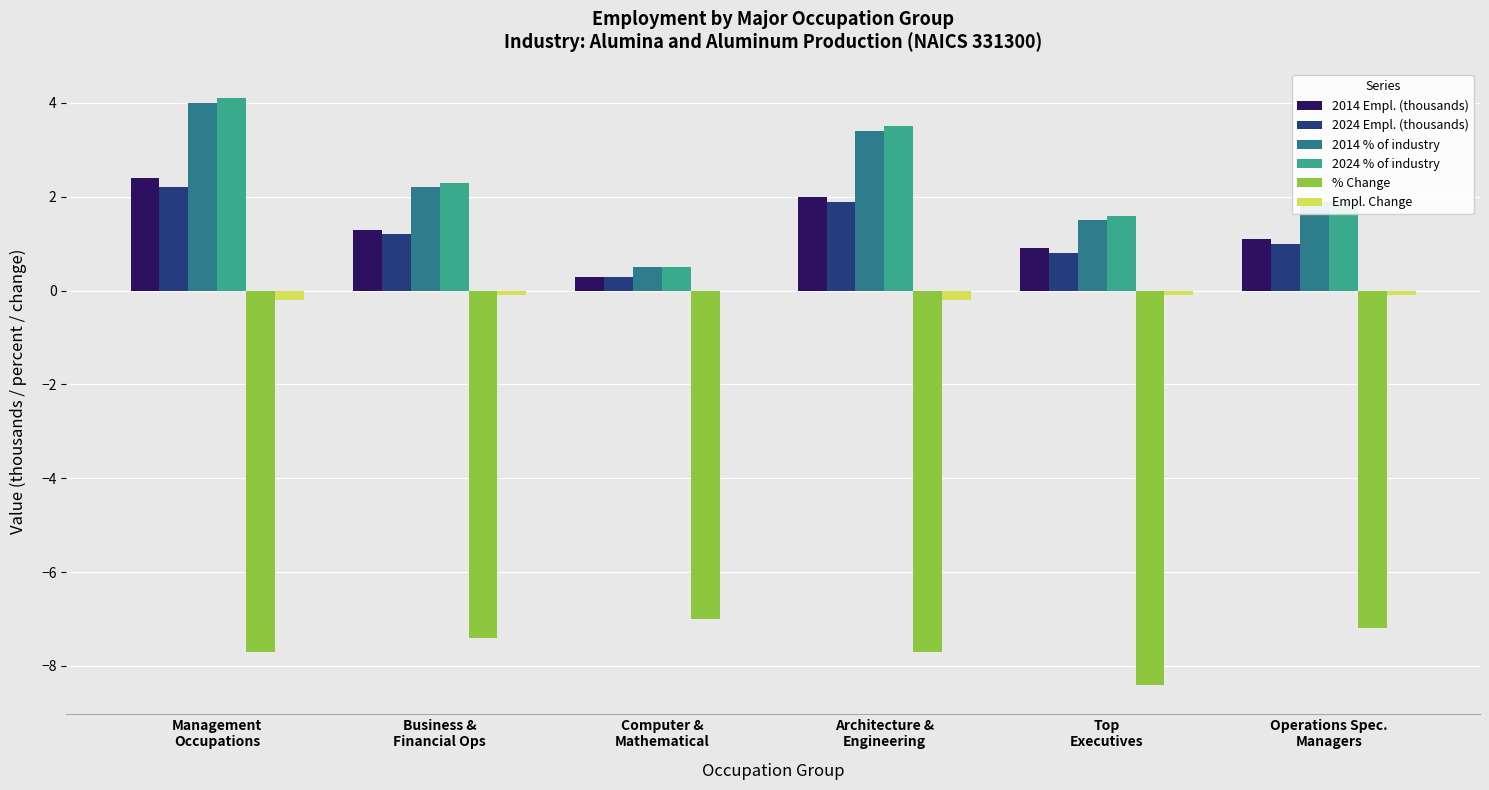

What is the greatest value displayed?

4.1